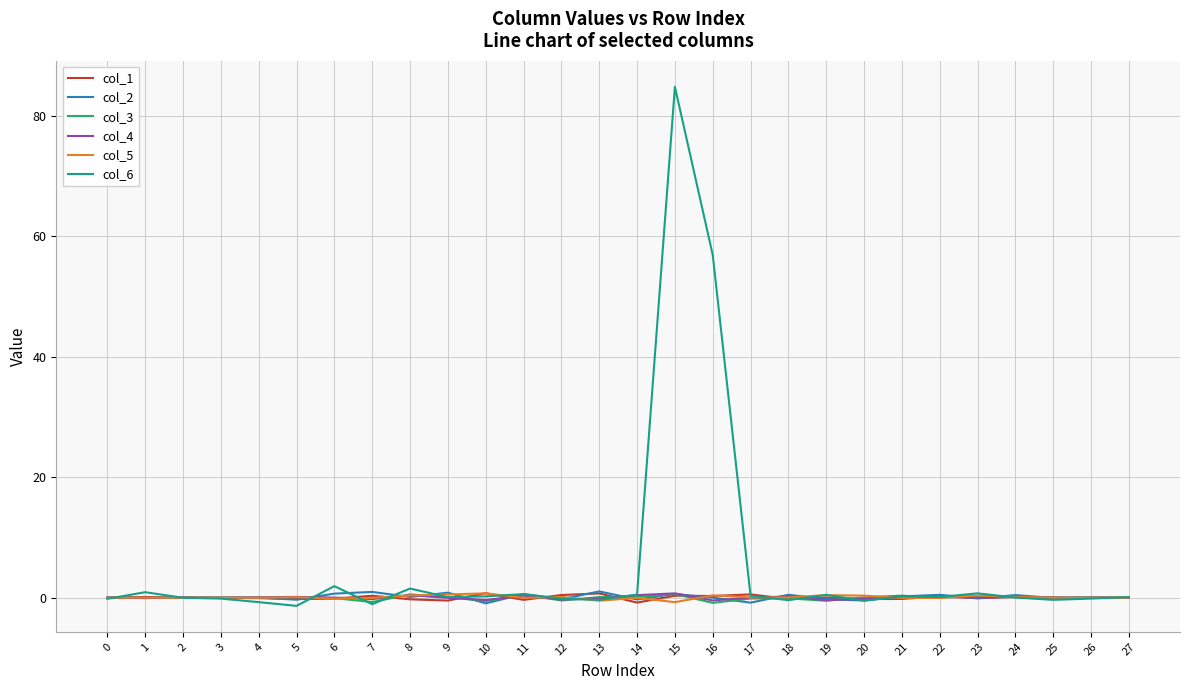

True or false: col_6 has a value of -0.5 at 20.

True